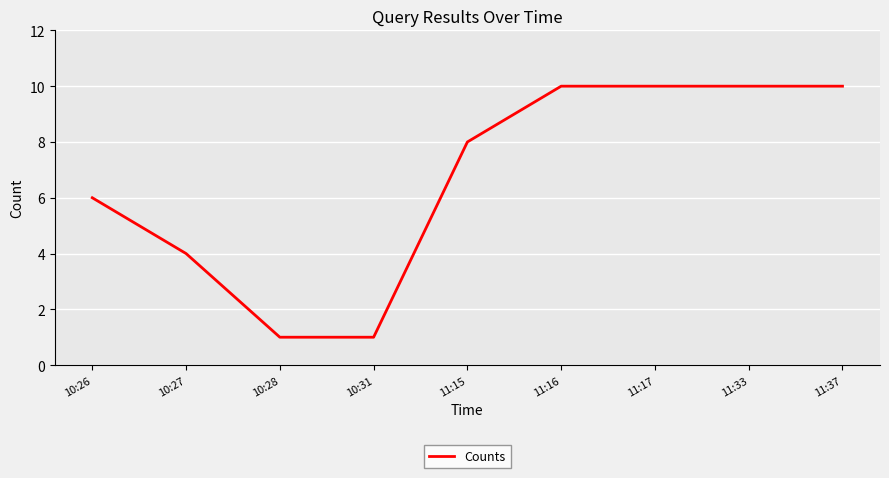

What is the minimum value shown in the chart?

1